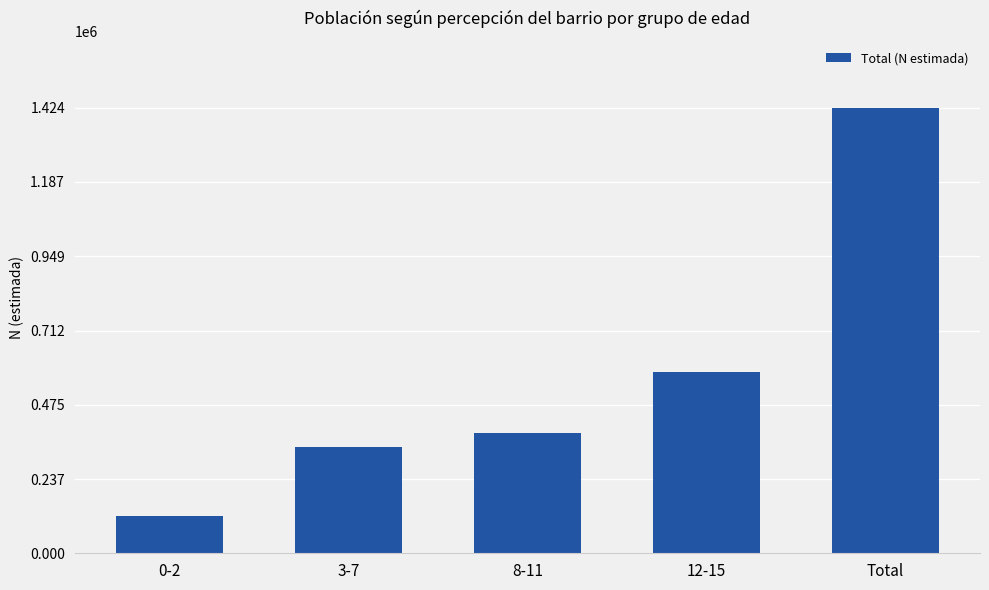

Read the value at Total.

1424063